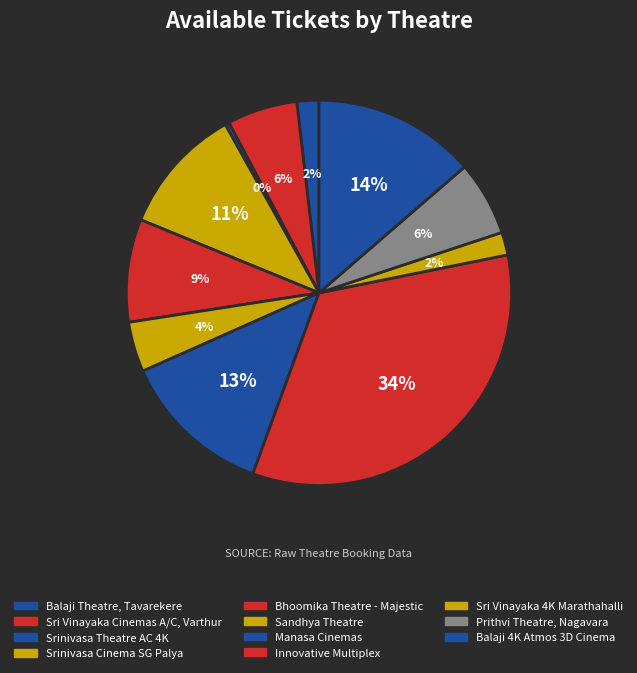

Count the number of slices in the pie.

11